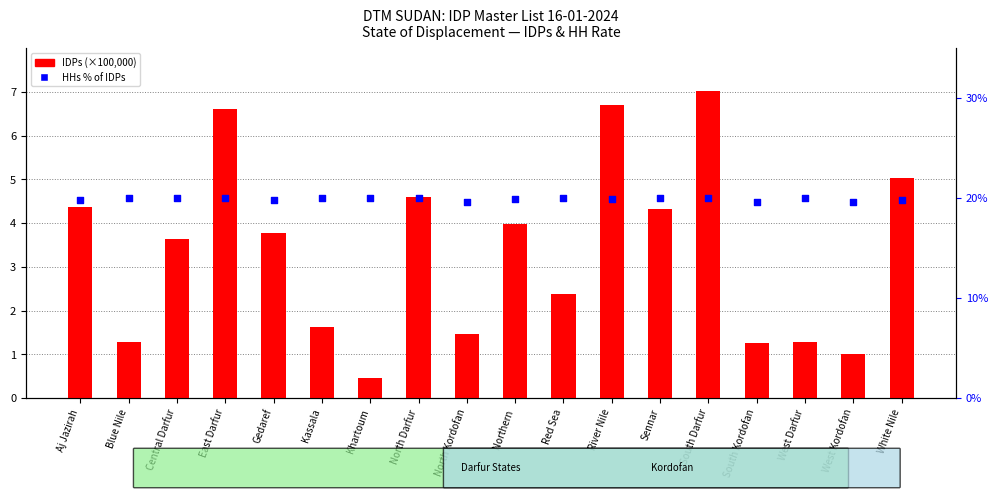

What are all the series names shown in the legend?

IDPs (×100k), HHs % of IDPs